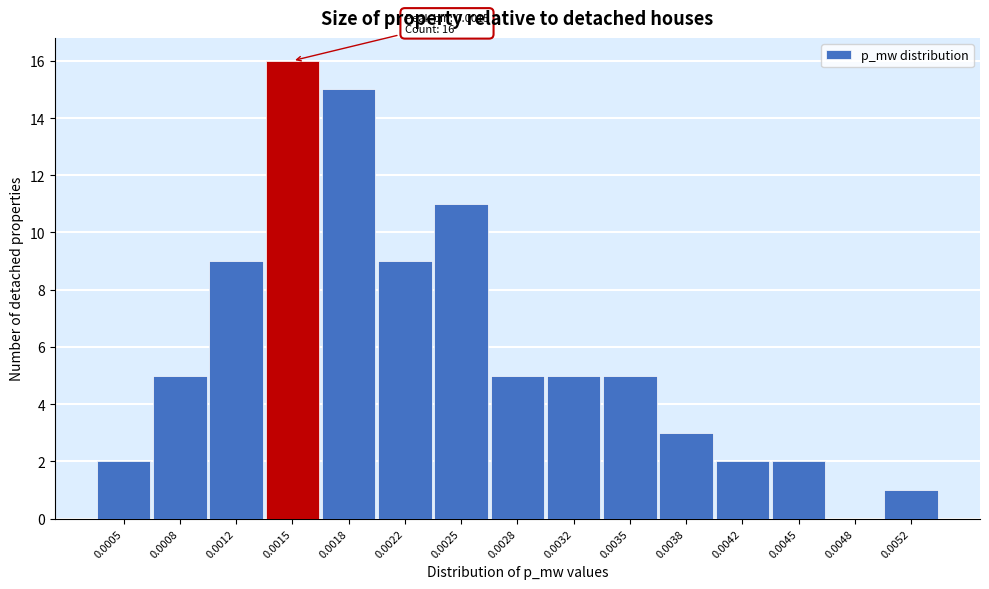

Reading right to left, list all the values displayed in this chart.

0.0052=1	0.0048=0	0.0045=2	0.0042=2	0.0038=3	0.0035=5	0.0032=5	0.0028=5	0.0025=11	0.0022=9	0.0018=15	0.0015=16	0.0012=9	0.0008=5	0.0005=2